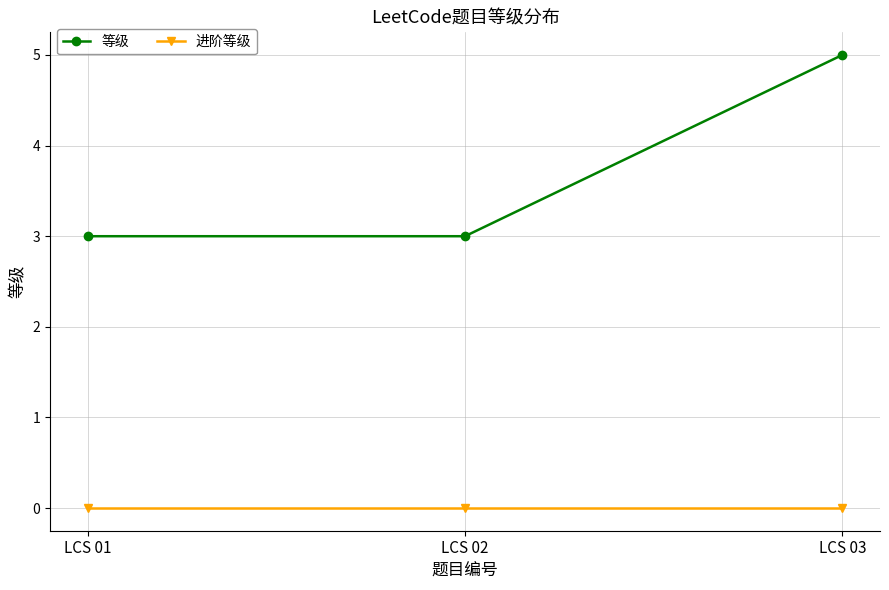

List the series in order of their peak value, highest first.

等级, 进阶等级